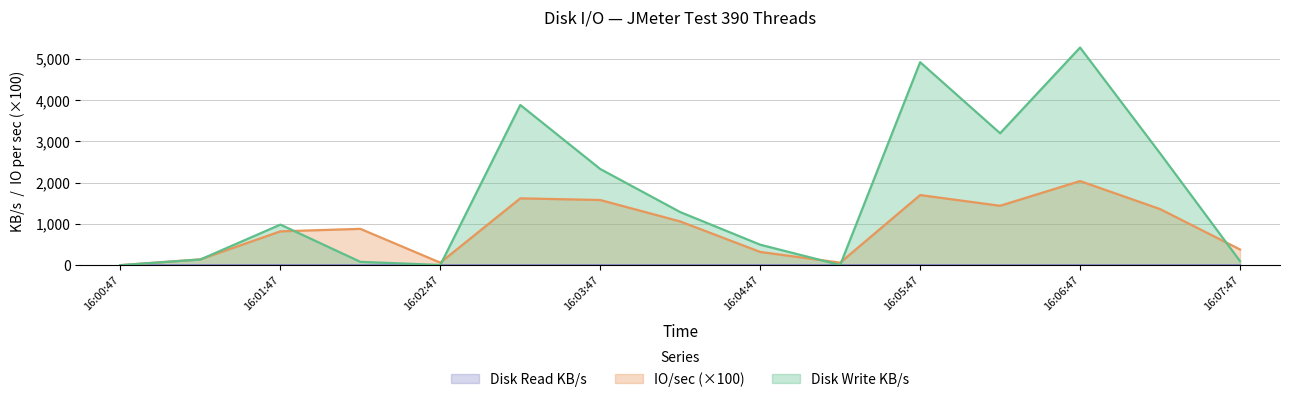

Which series has the largest total across all categories?

Disk Write KB/s